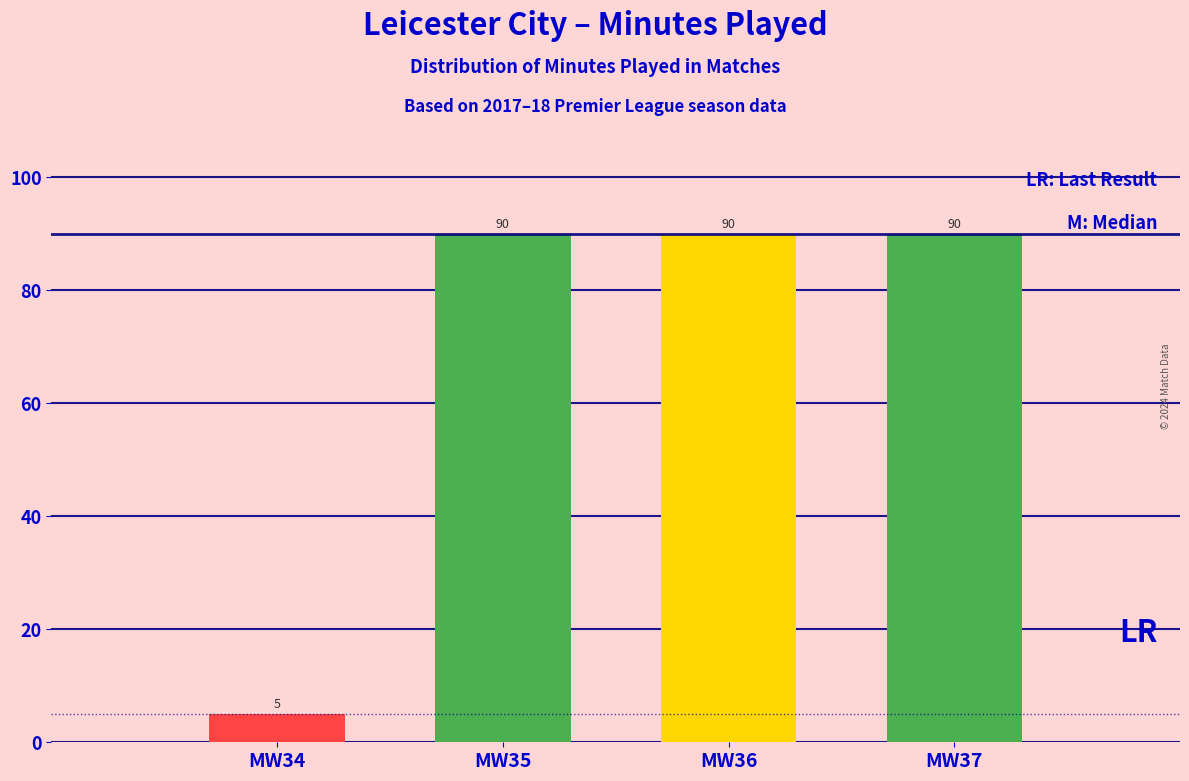

Reading right to left, list all the values displayed in this chart.

90	90	90	5